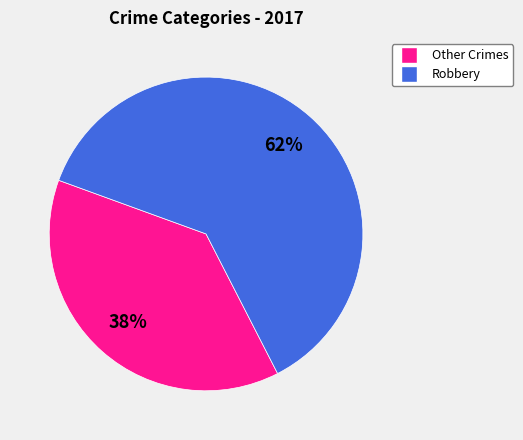

Is there a majority slice in this chart?

Yes